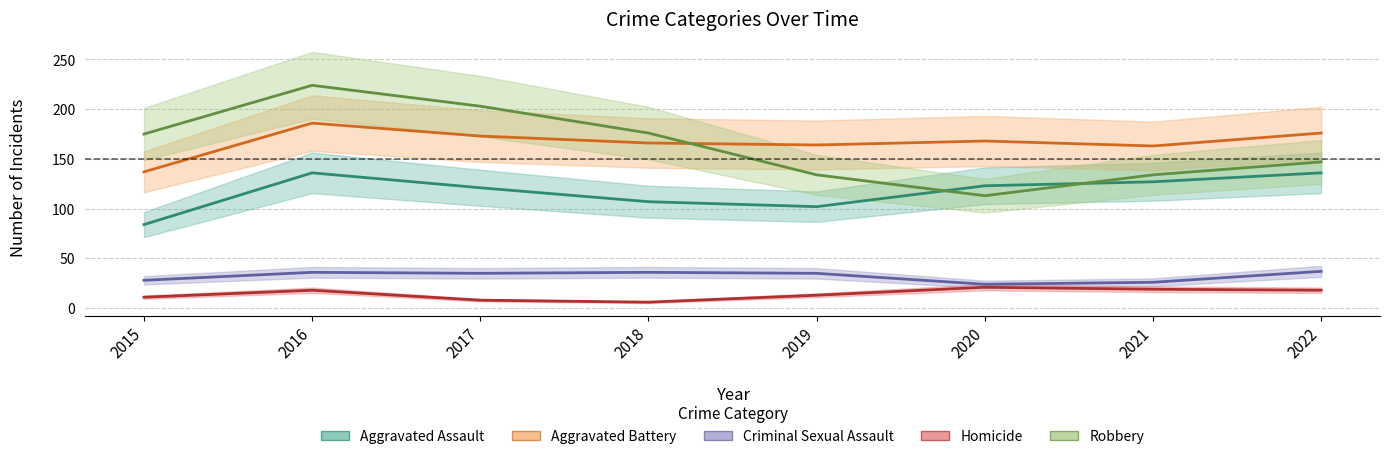

What is the maximum value for Homicide?

21